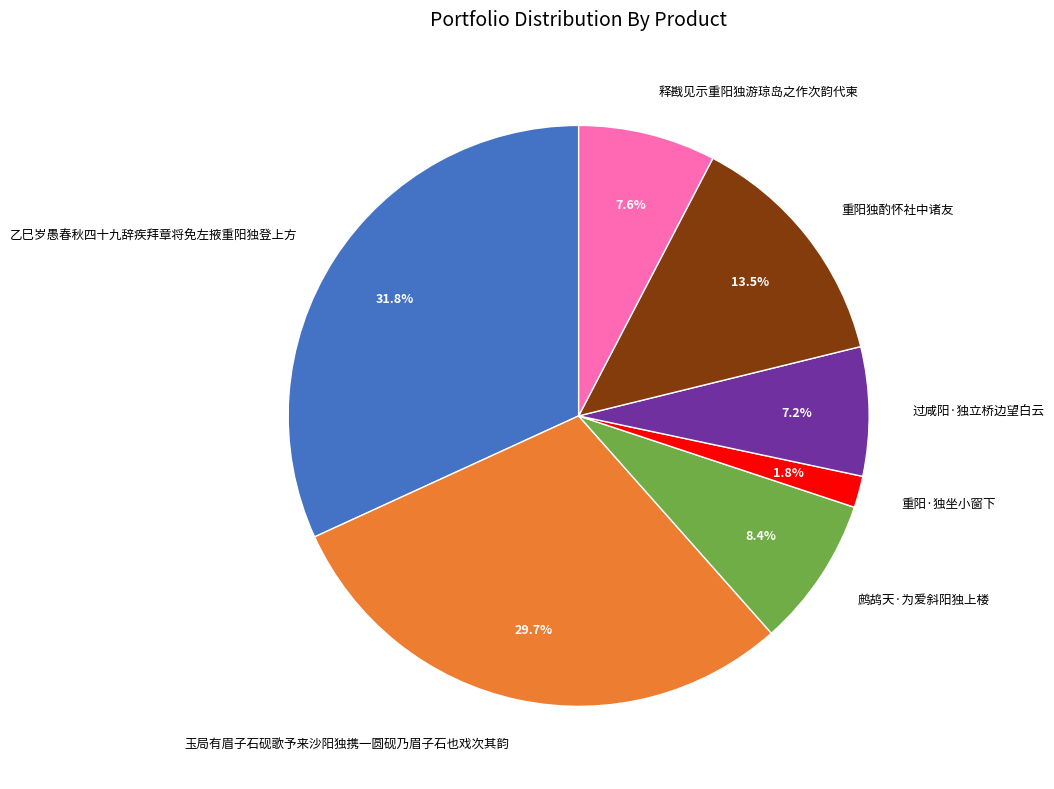

Between 释戡见示重阳独游琼岛之作次韵代柬 and 乙巳岁愚春秋四十九辞疾拜章将免左掖重阳独登上方, which is larger?

乙巳岁愚春秋四十九辞疾拜章将免左掖重阳独登上方